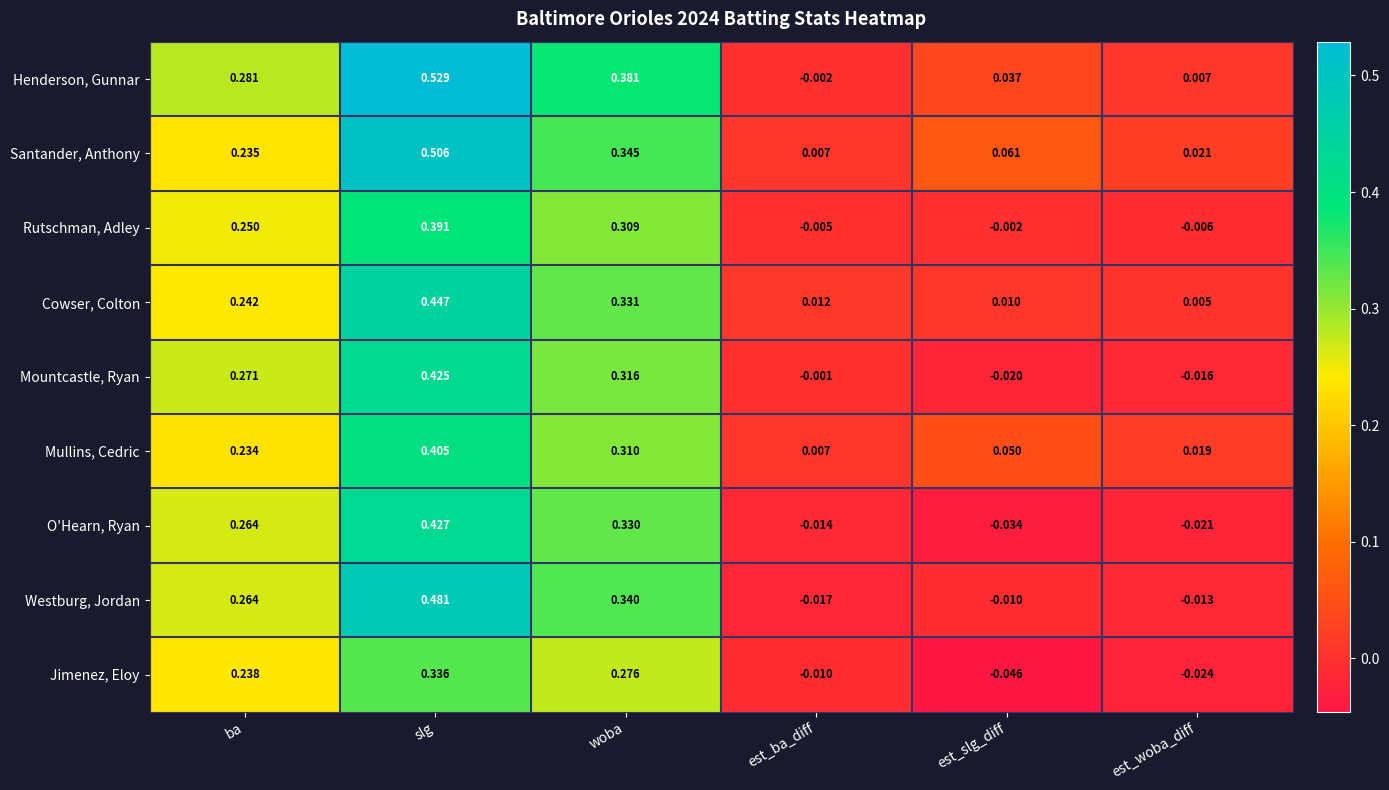

Which series has the largest total across all categories?

Henderson, Gunnar